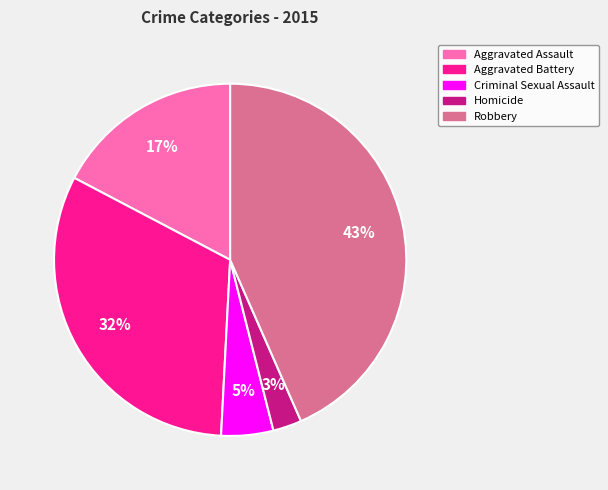

To the nearest percent, what percentage of the pie is Criminal Sexual Assault?

5%